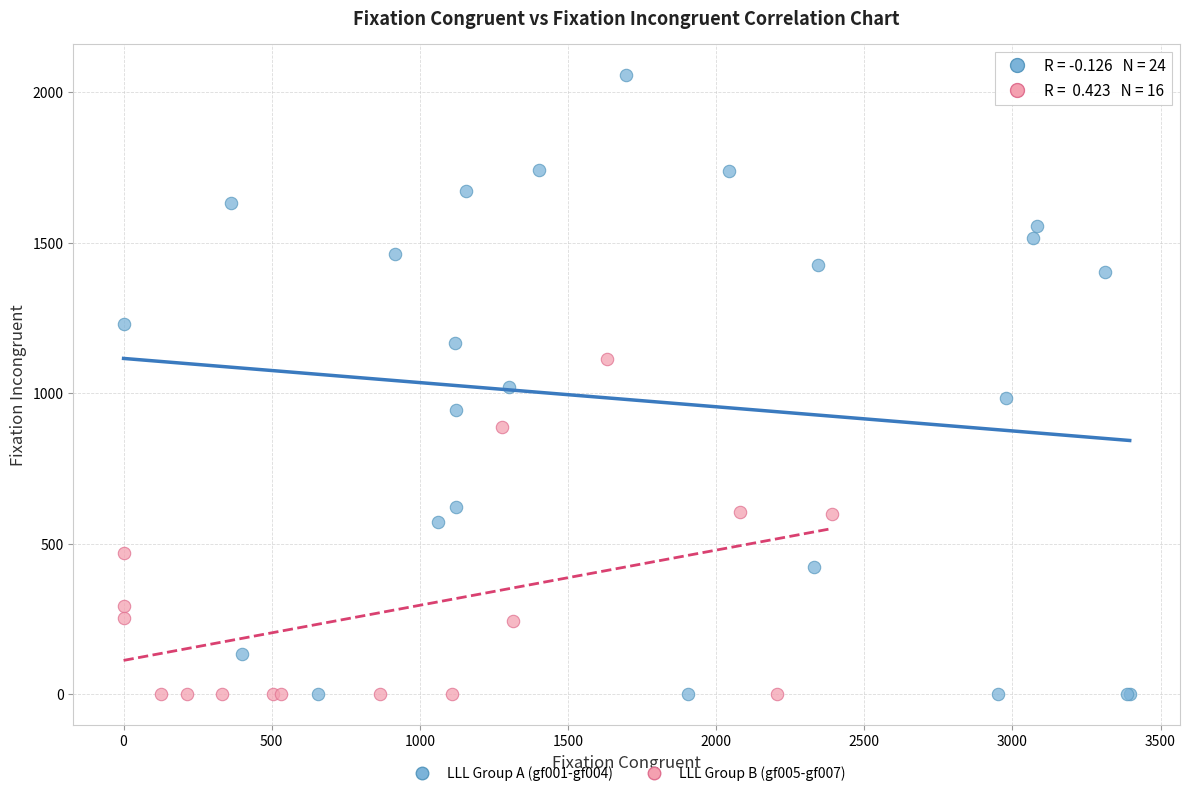

Which series has the largest Y range (max minus min)?

LLL Group A (gf001-gf004)